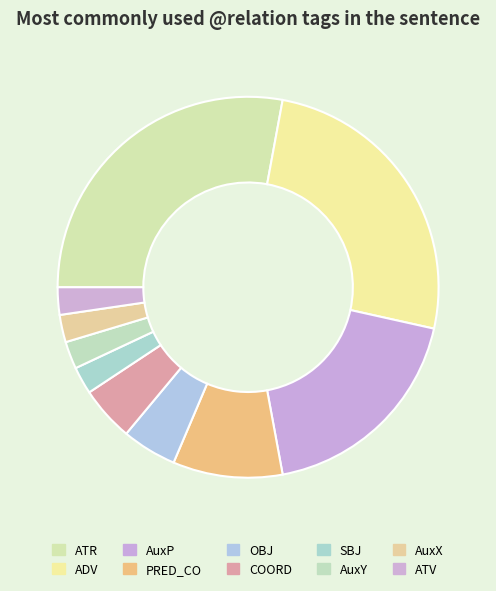

To the nearest percent, what portion does AuxY represent?

2%